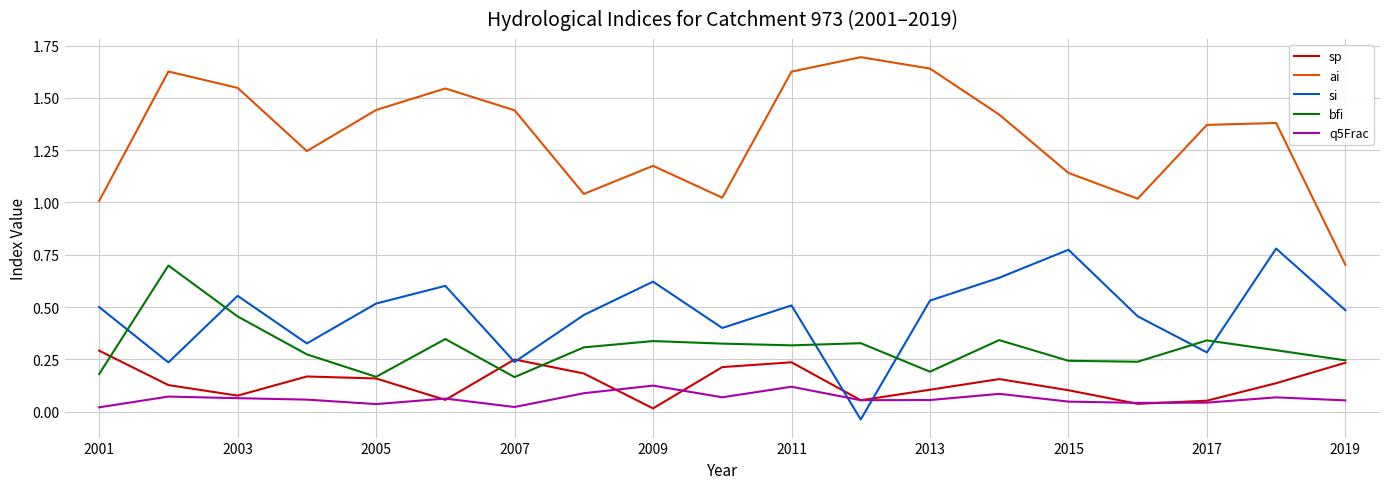

Which series has the largest range (max minus min)?

ai